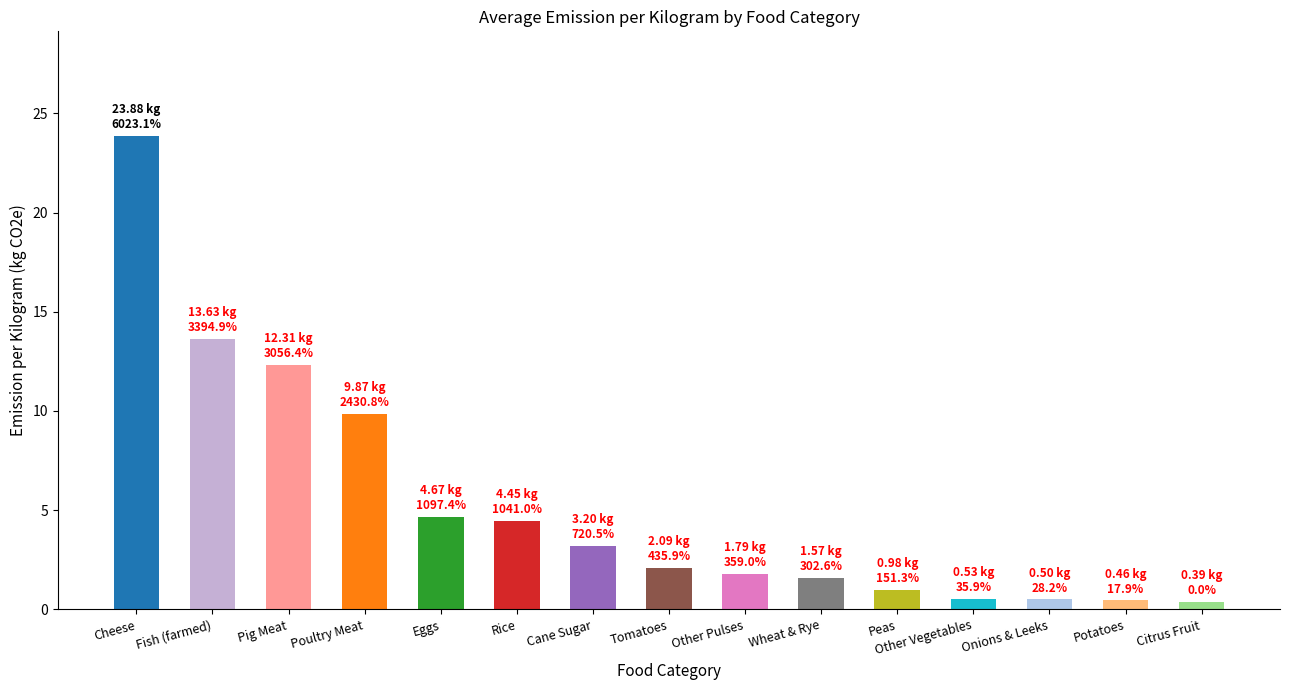

What is the average value?

5.4